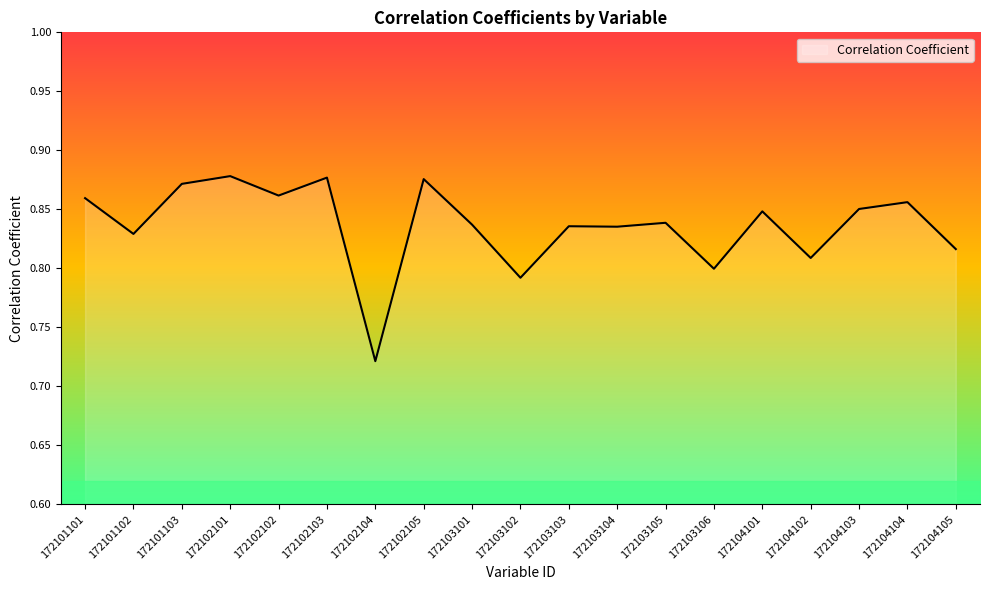

The chart shows a value of 0.8 at 172103102. True or false?

True